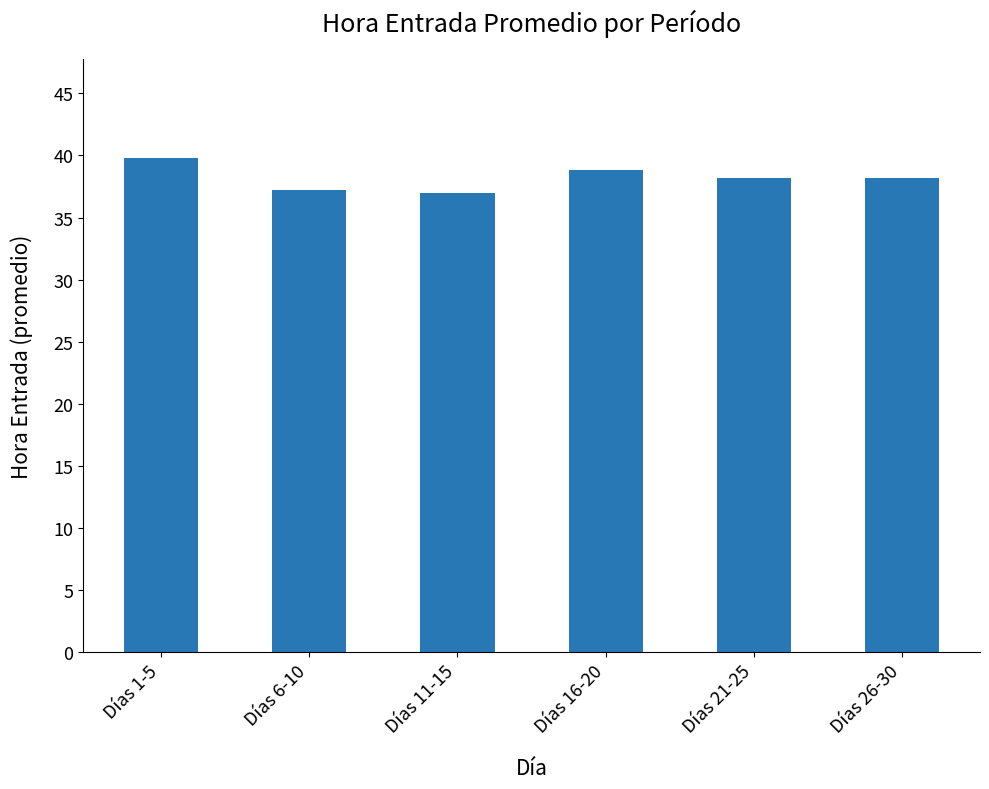

True or false: the data shows 38.2 at Días 26-30.

True